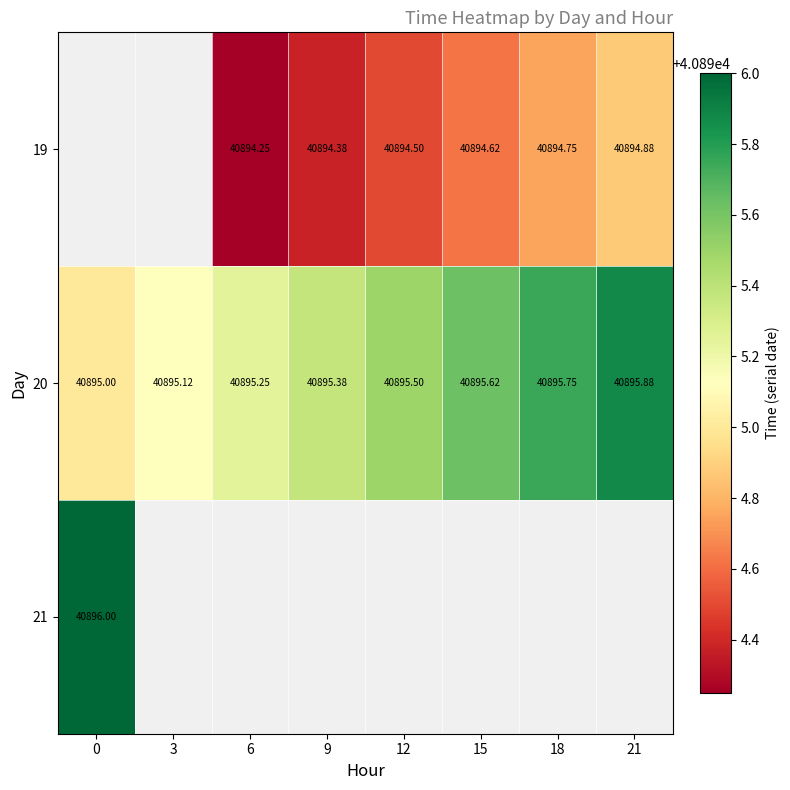

How many data points in 20 are above 40895?

7